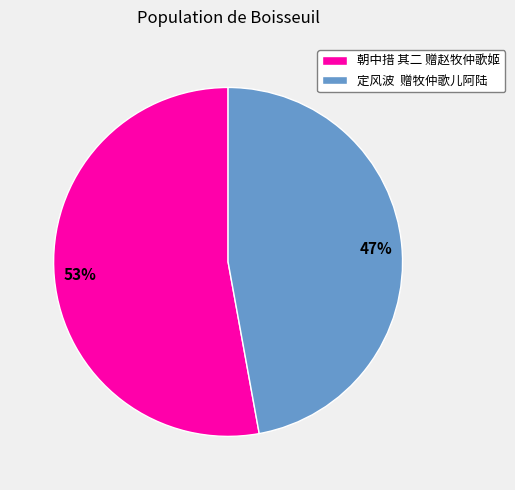

Between 朝中措 其二 赠赵牧仲歌姬 and 定风波 赠牧仲歌儿阿陆, which is larger?

朝中措 其二 赠赵牧仲歌姬